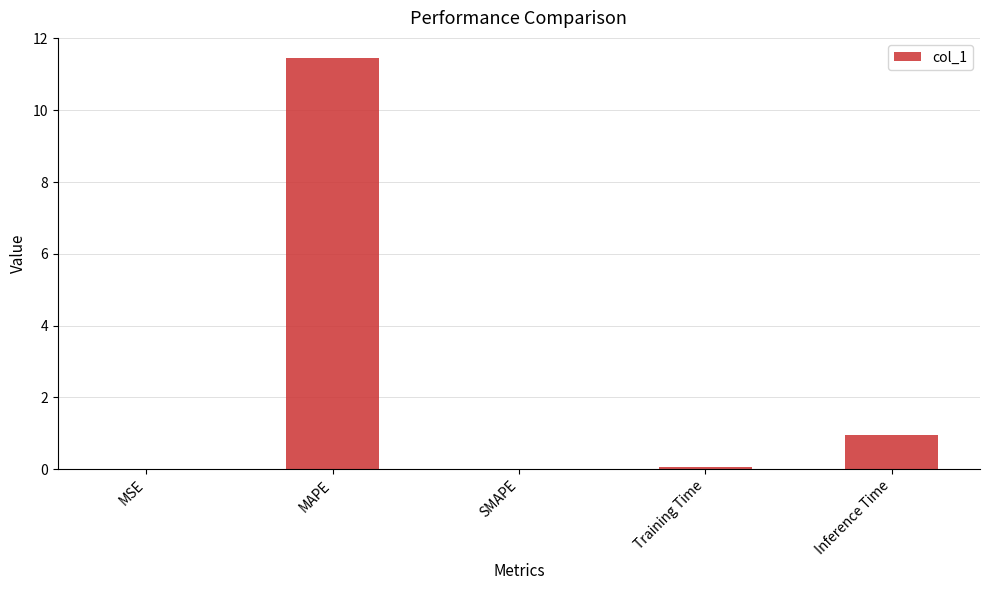

The chart shows a value of 0.0 at SMAPE. True or false?

True